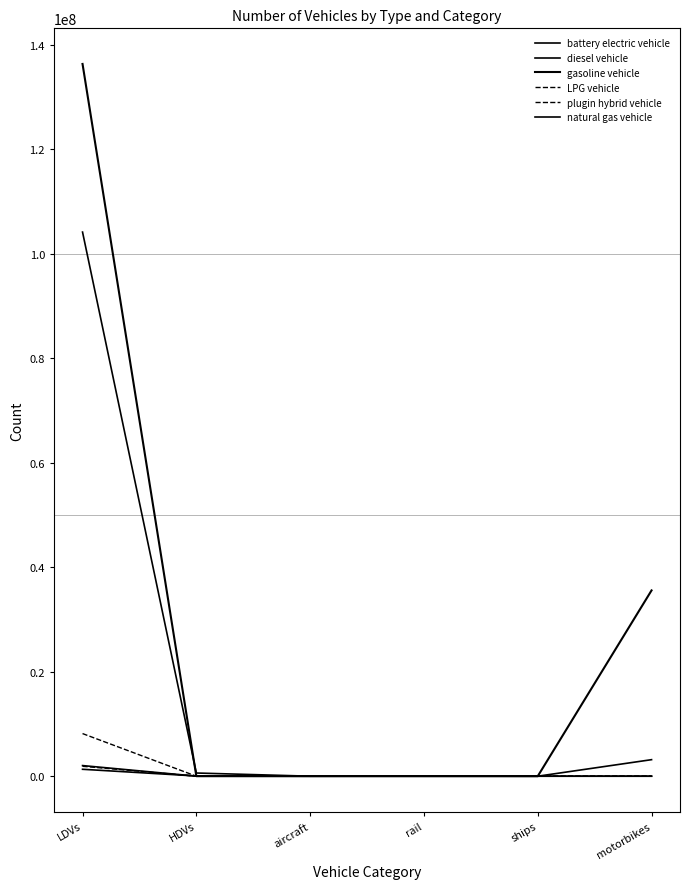

How many lines are shown in the chart?

6